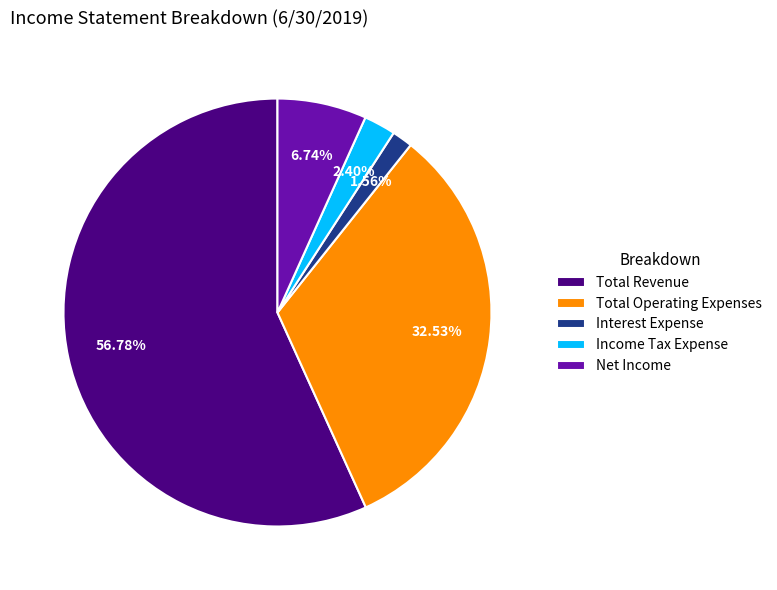

What portion of the pie excludes Net Income?

93.3%